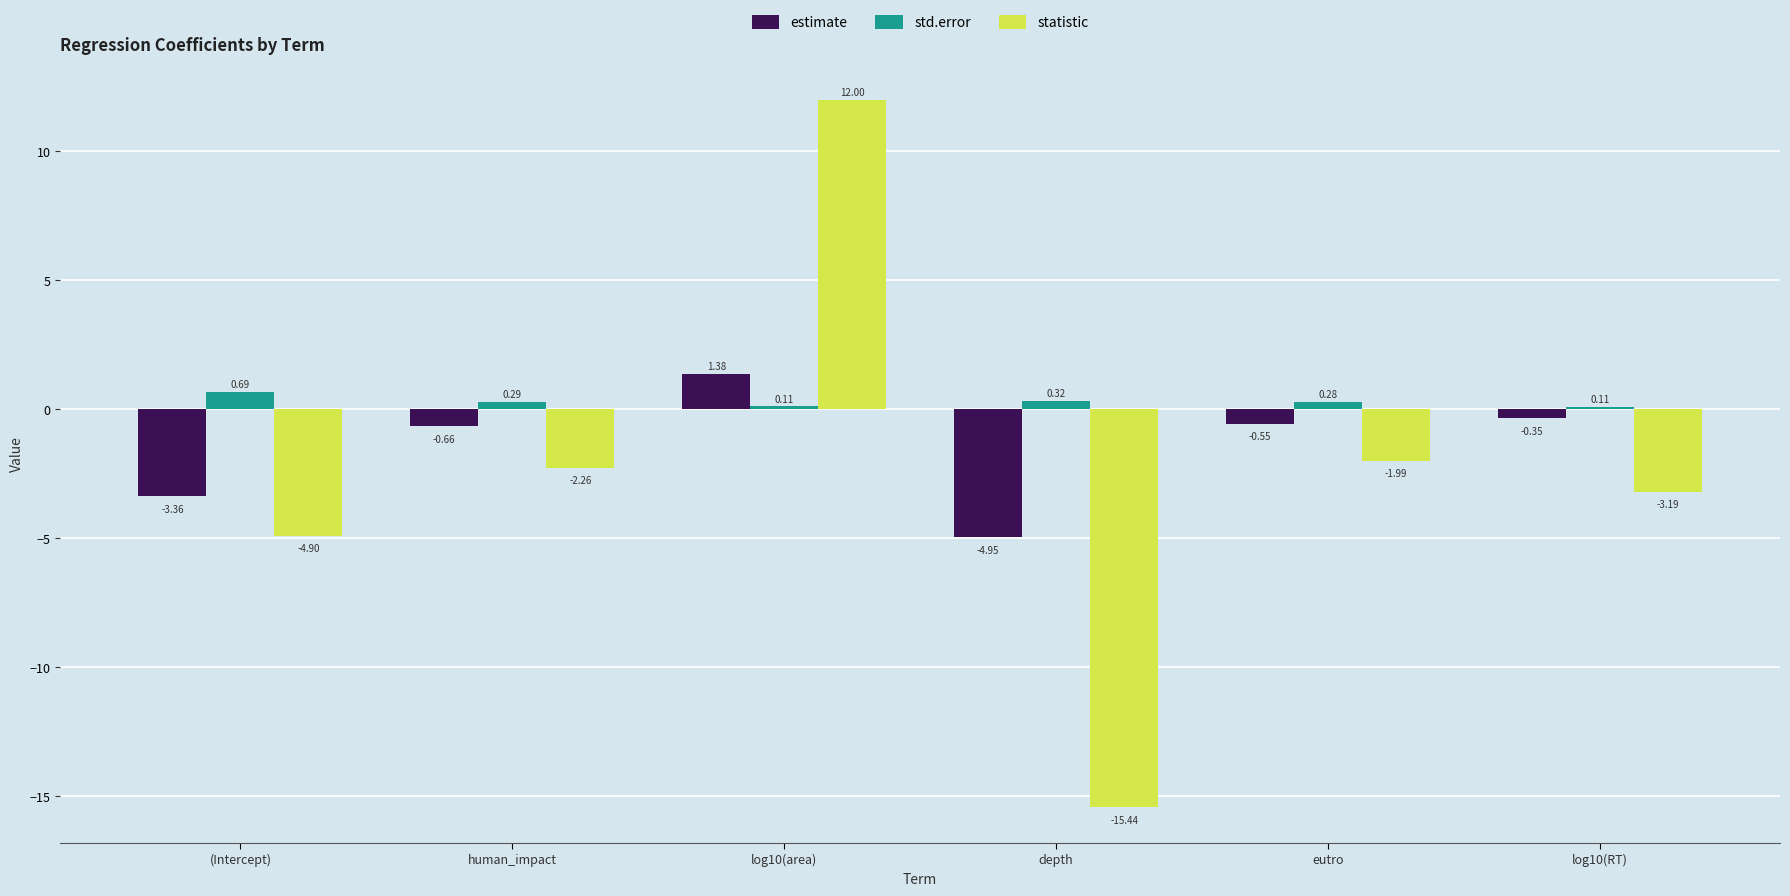

What are all the series names shown in the legend?

estimate, std.error, statistic